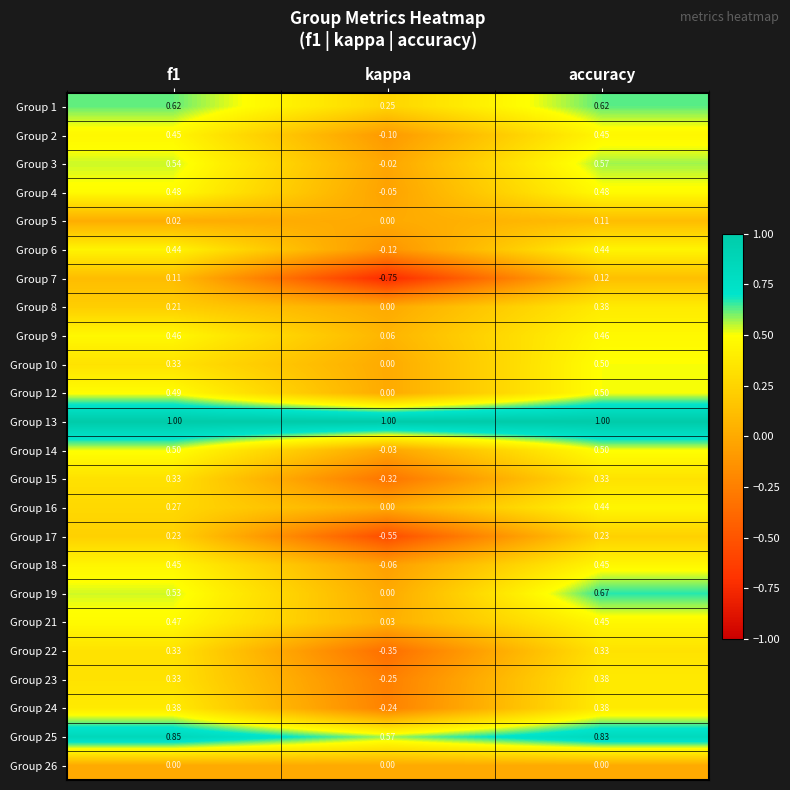

Where is Group 1 nearest to the value 0?

kappa